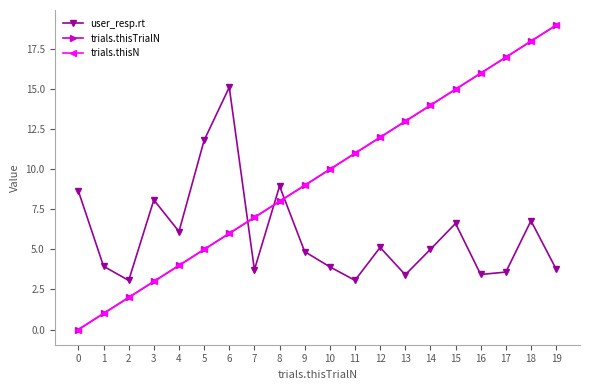

Does the chart have visible grid lines?

No